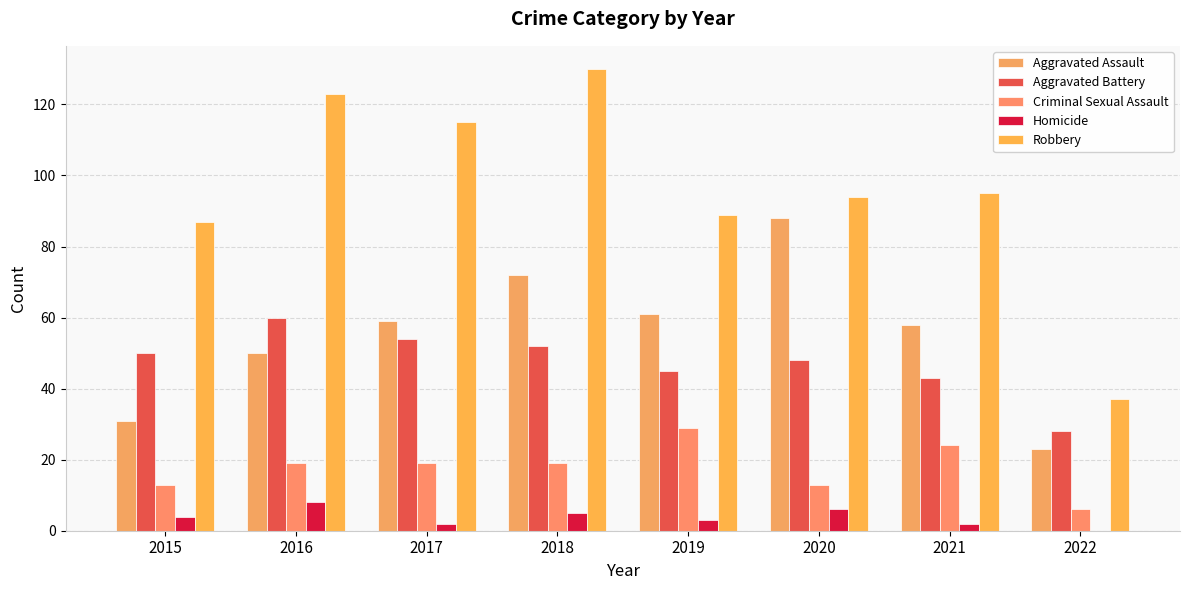

Is the value of Homicide at 2020 greater than the value of Robbery at 2017?

No